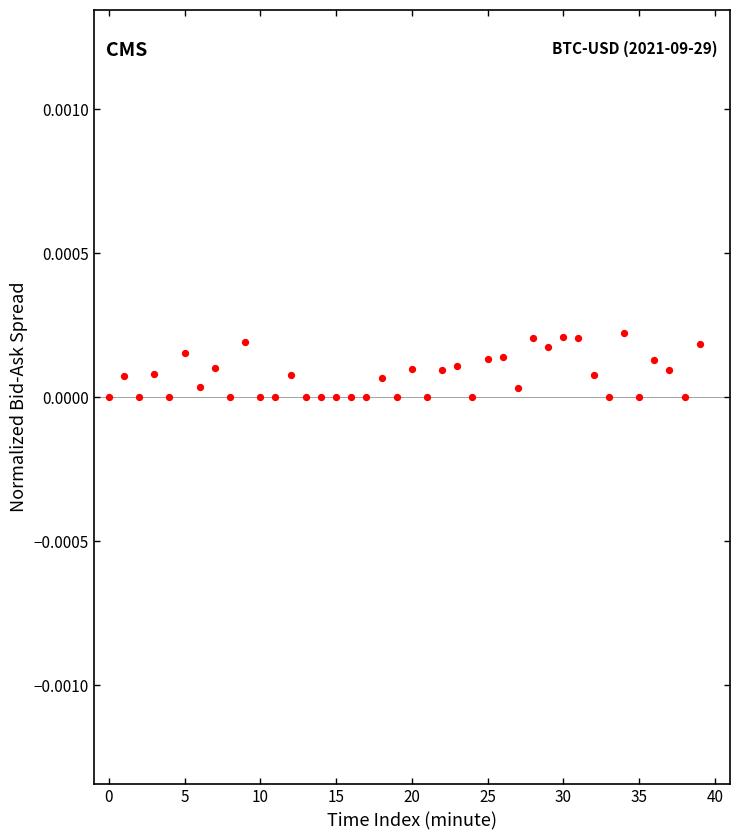

How many data points are displayed?

40